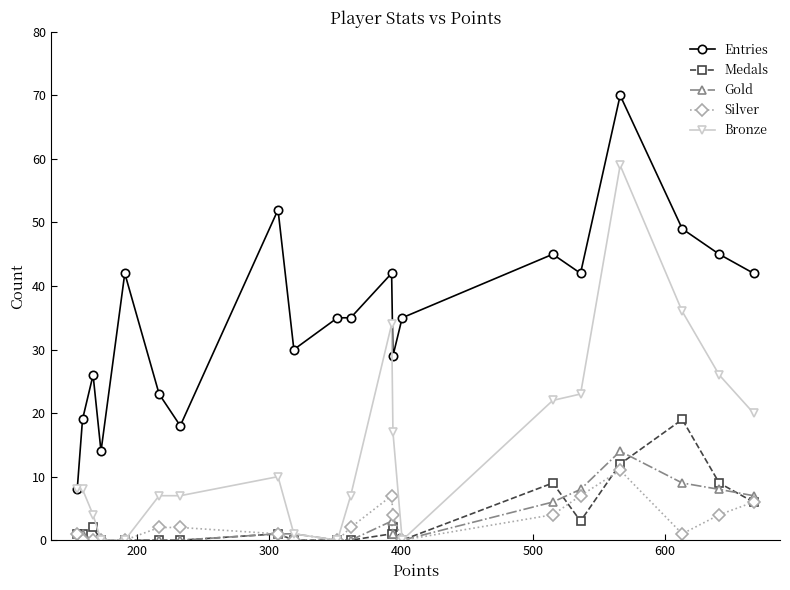

Which series has the widest spread of values?

Entries